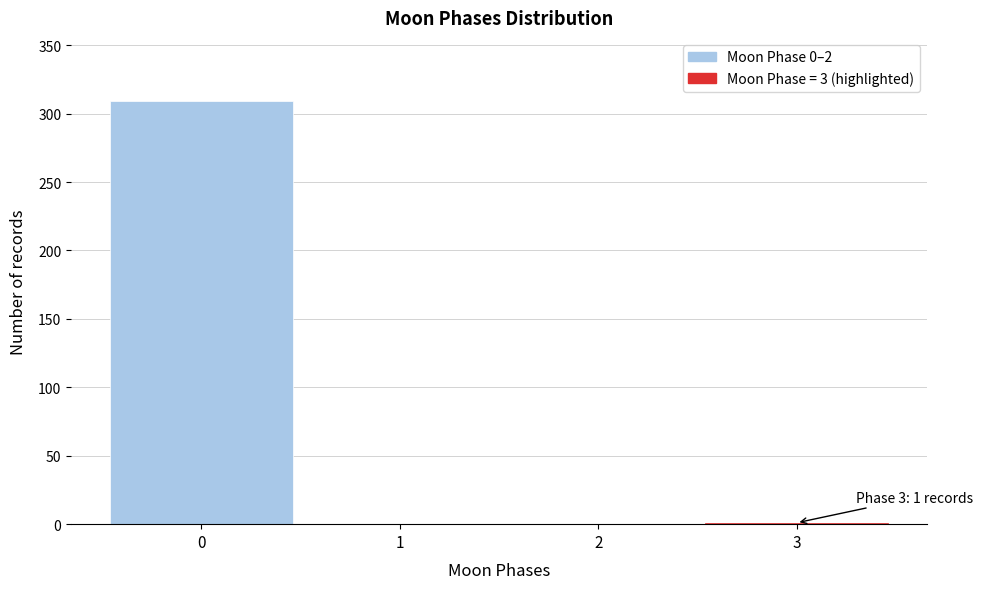

What is the change in value from 0 to 2?

-309